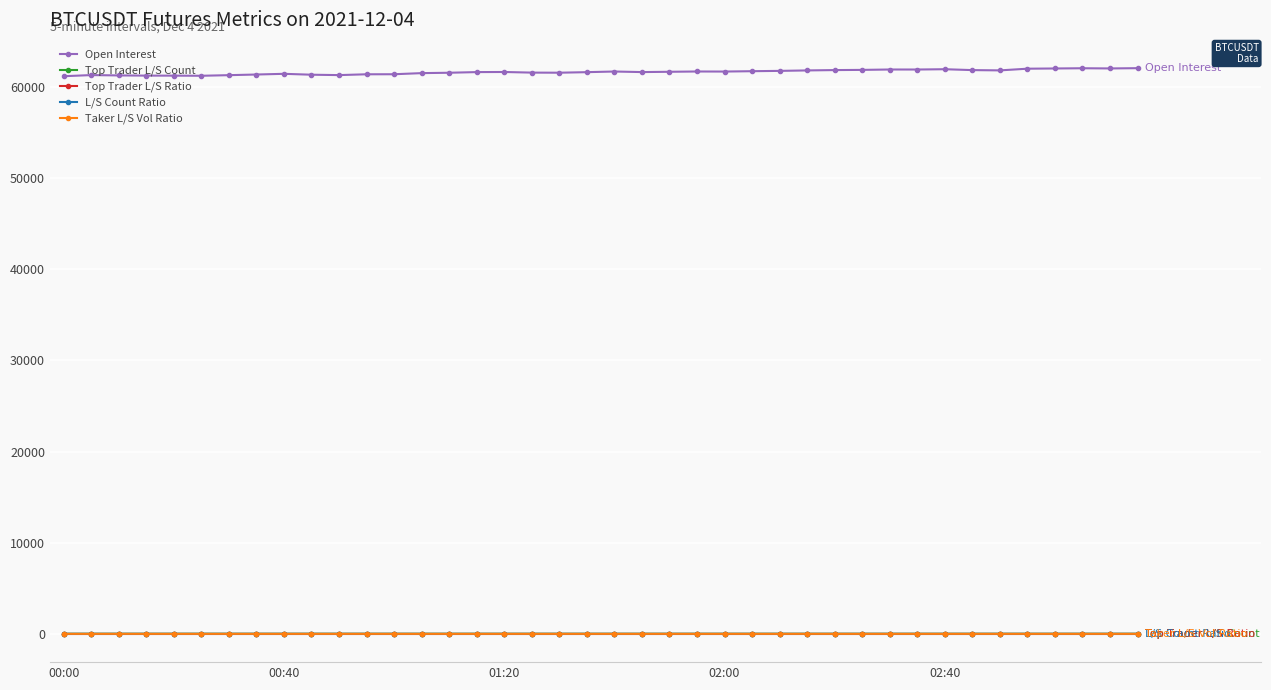

What is the greatest value displayed?

62078.5